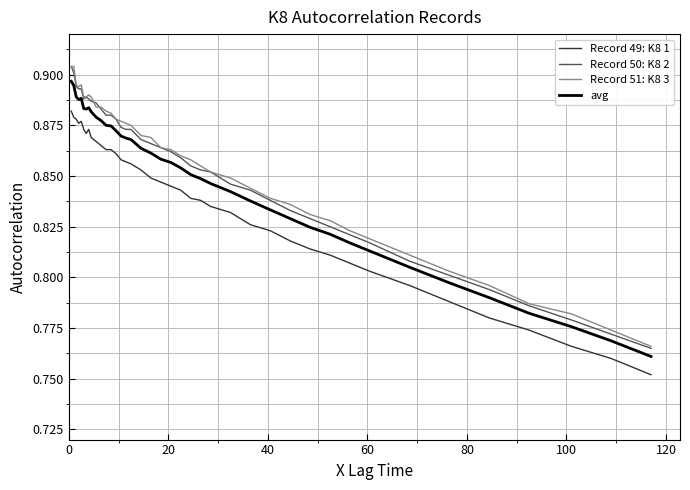

True or false: Record 49: K8 1 and Record 50: K8 2 cross at least once.

False